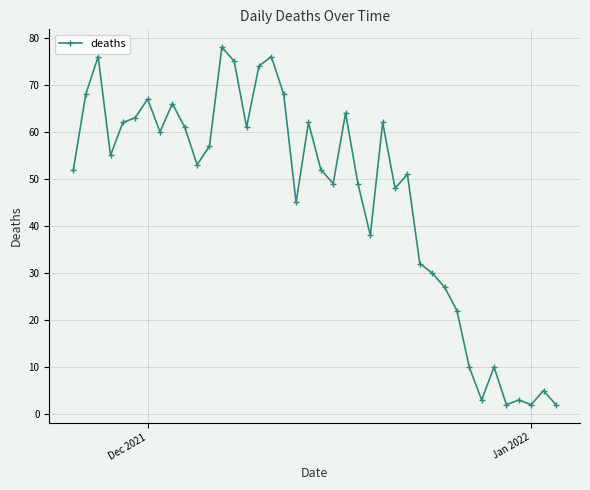

What is the difference between the second highest and minimum values?

74